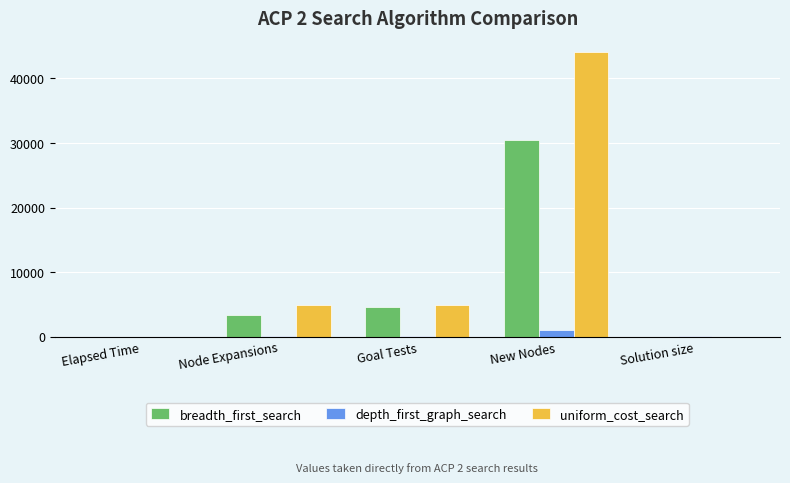

Which category has the highest value in the uniform_cost_search series?

New Nodes